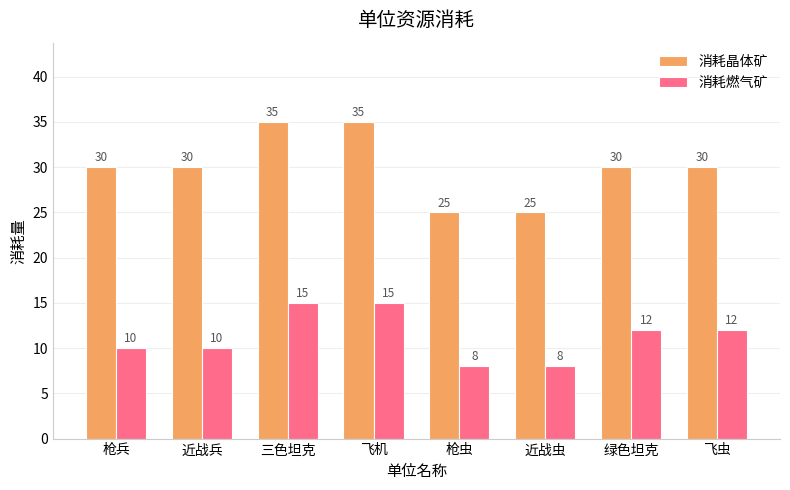

How many data points does each series have?

8